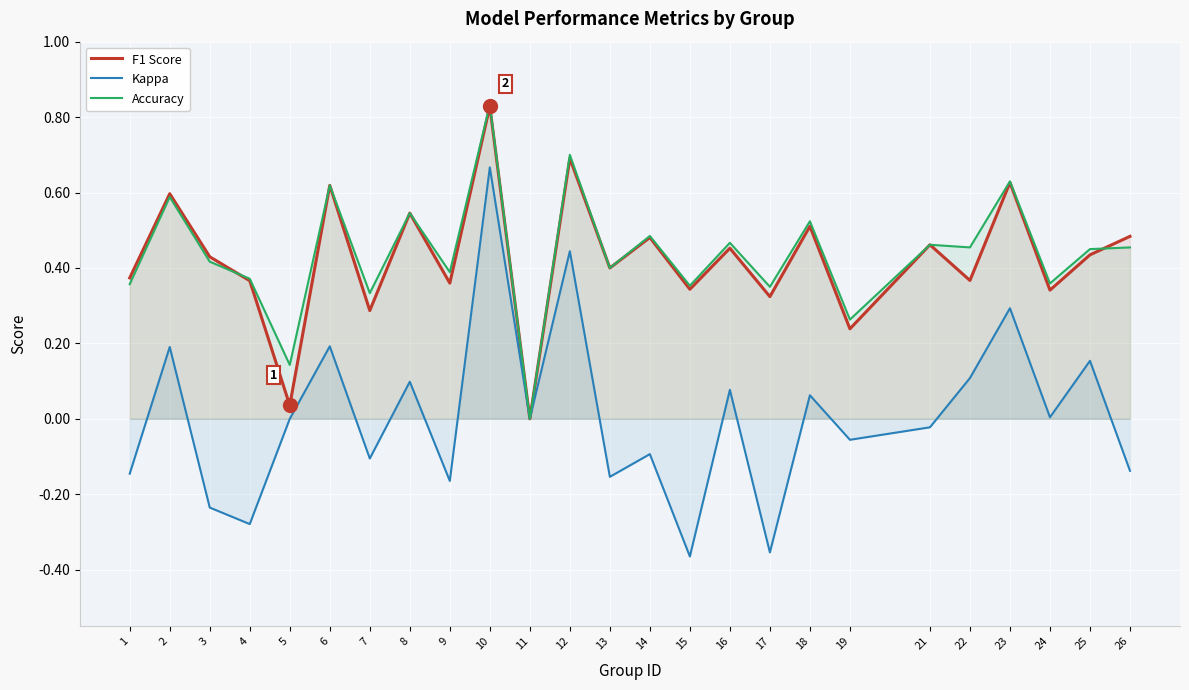

What is the highest value of the F1 Score series?

0.8